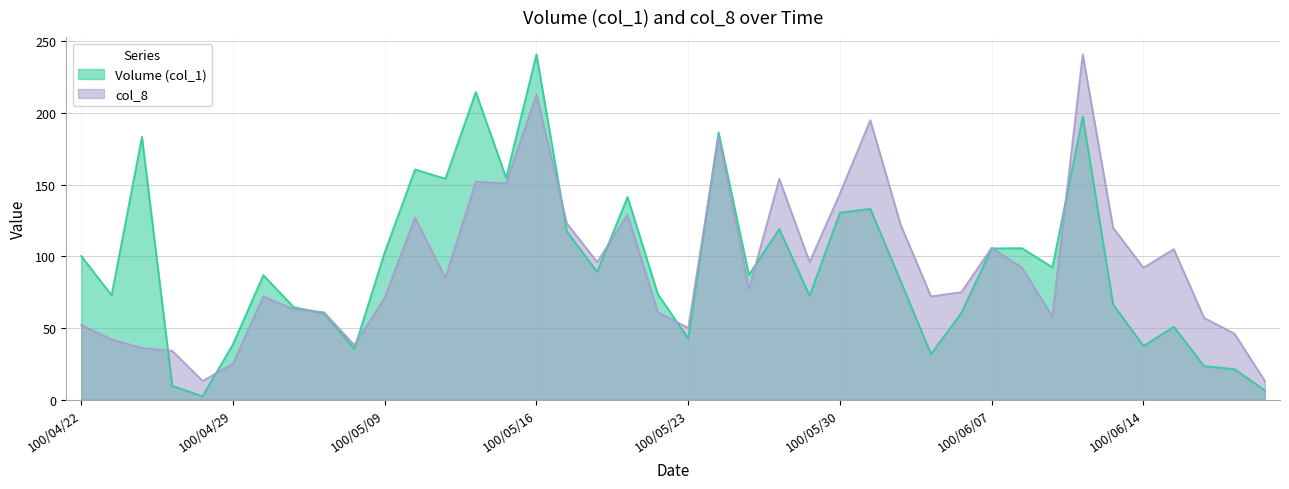

At which category is the sum across all series the highest?

100/05/16